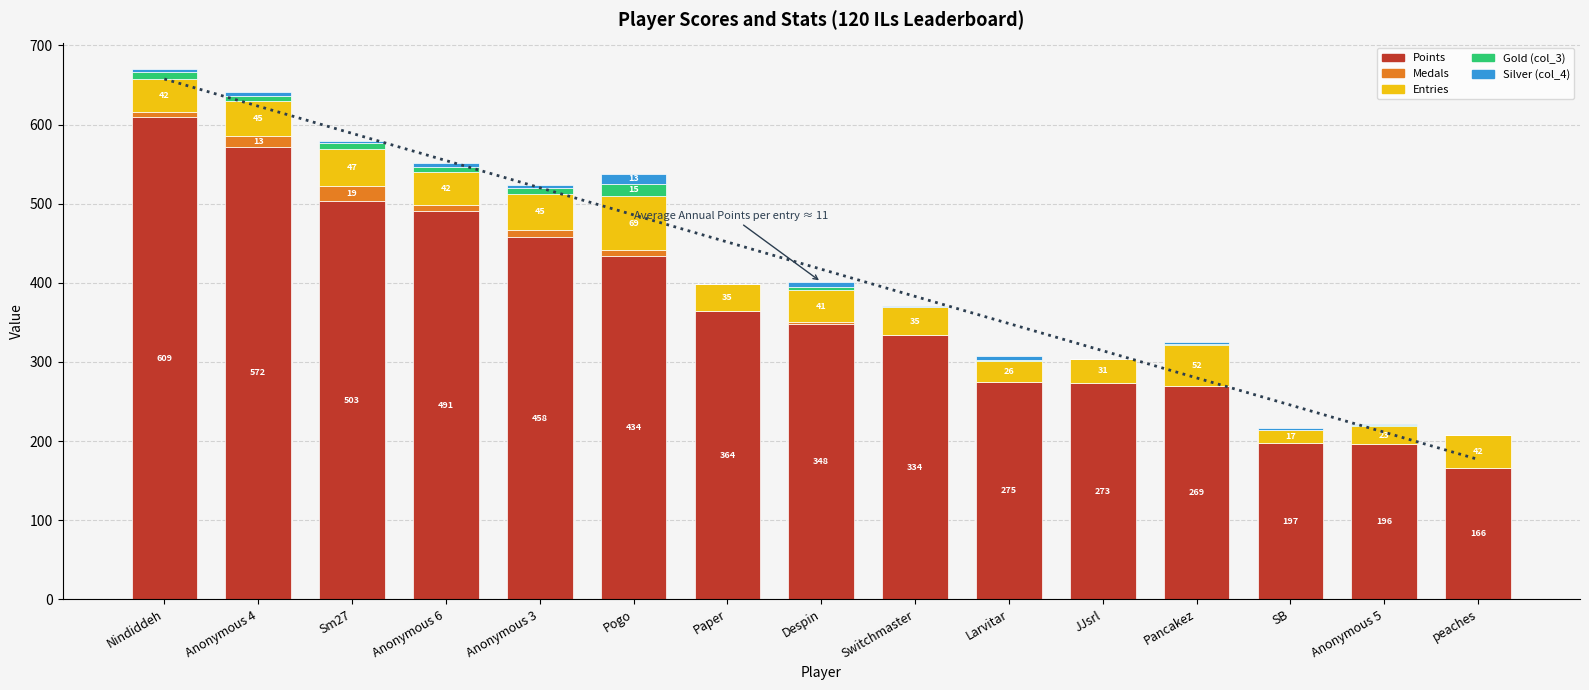

Is it true that Points equals 767 at Anonymous 3?

False